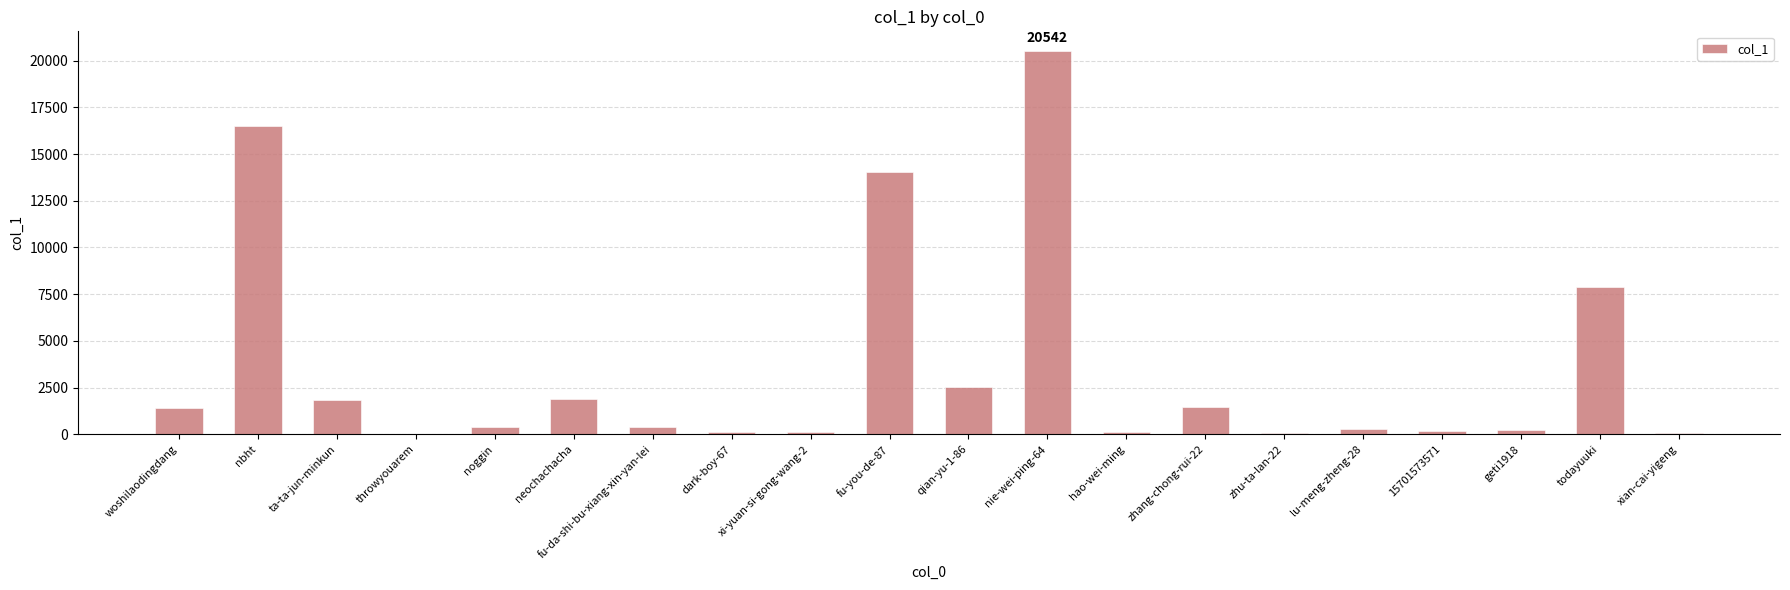

What is the sum of all values?

70042